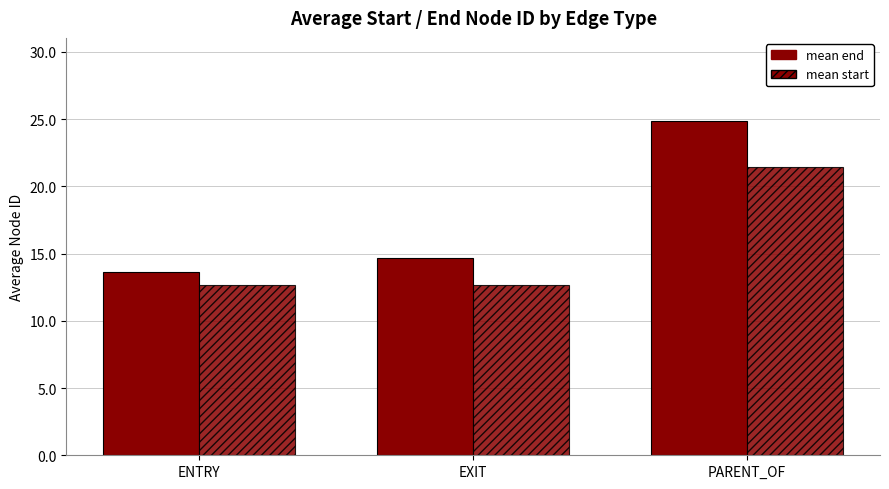

Which series has the largest total across all categories?

mean end